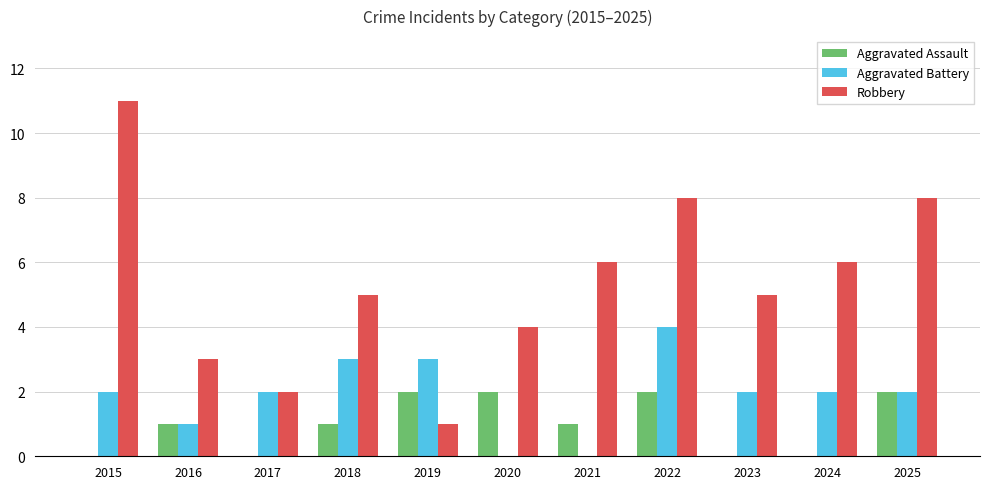

What value does the Aggravated Battery series have at 2019?

3